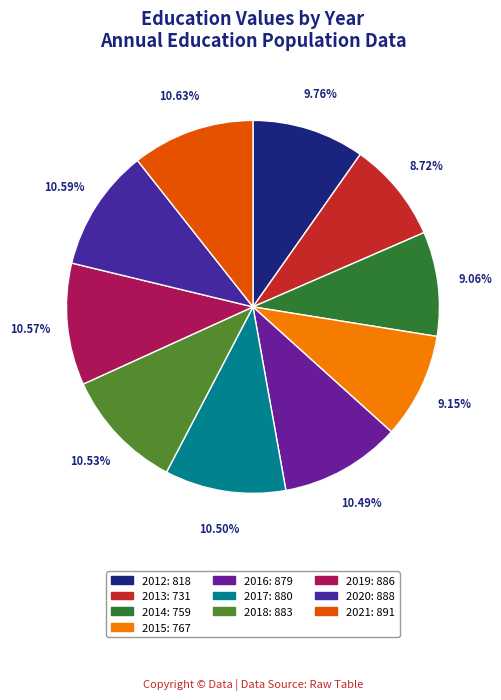

How many slices are in this pie chart?

10